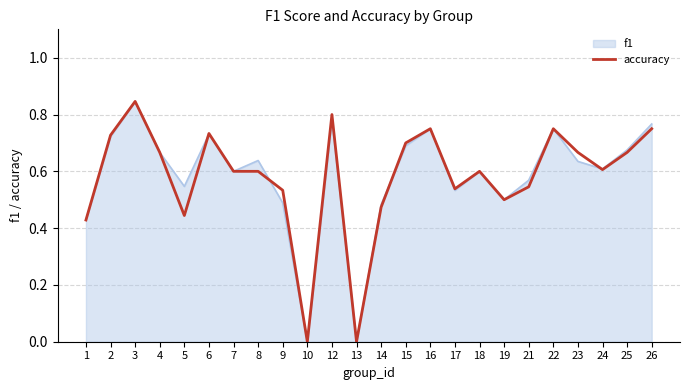

Which category has the highest value in the f1 series?

3